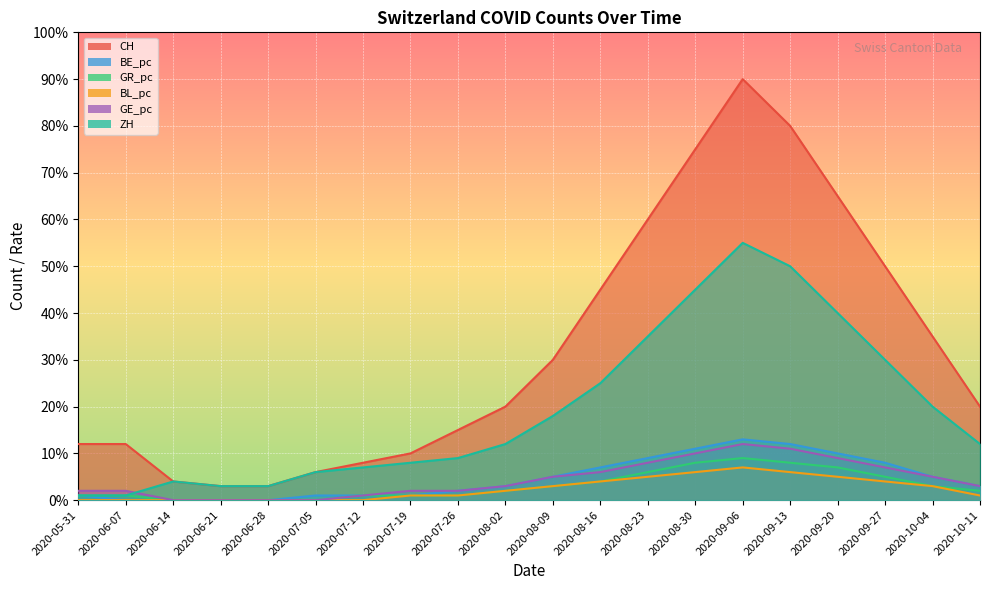

What is the total value across all series at 2020-07-26?

30